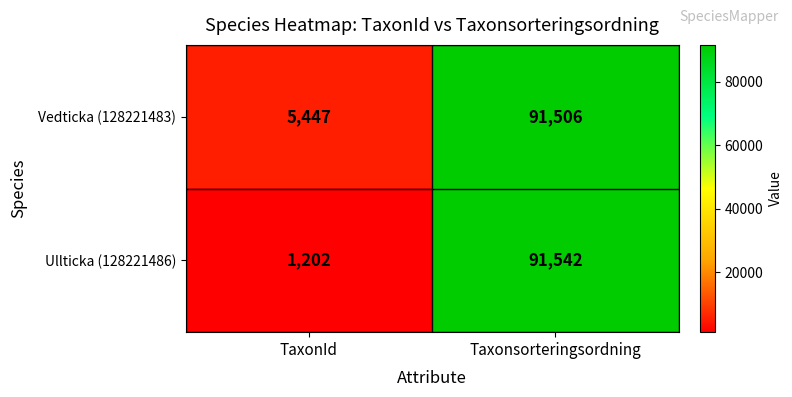

What value does the Vedticka (128221483) series have at TaxonId?

5447